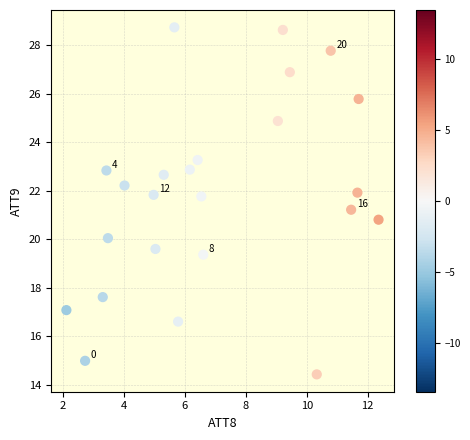

What is the range of Y values (max minus min)?

14.3